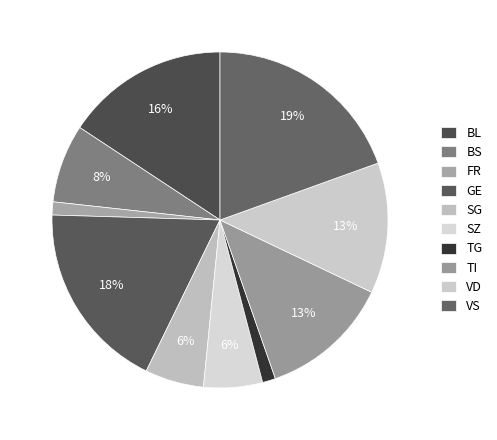

Combined, do VS and GE account for over 50%?

No